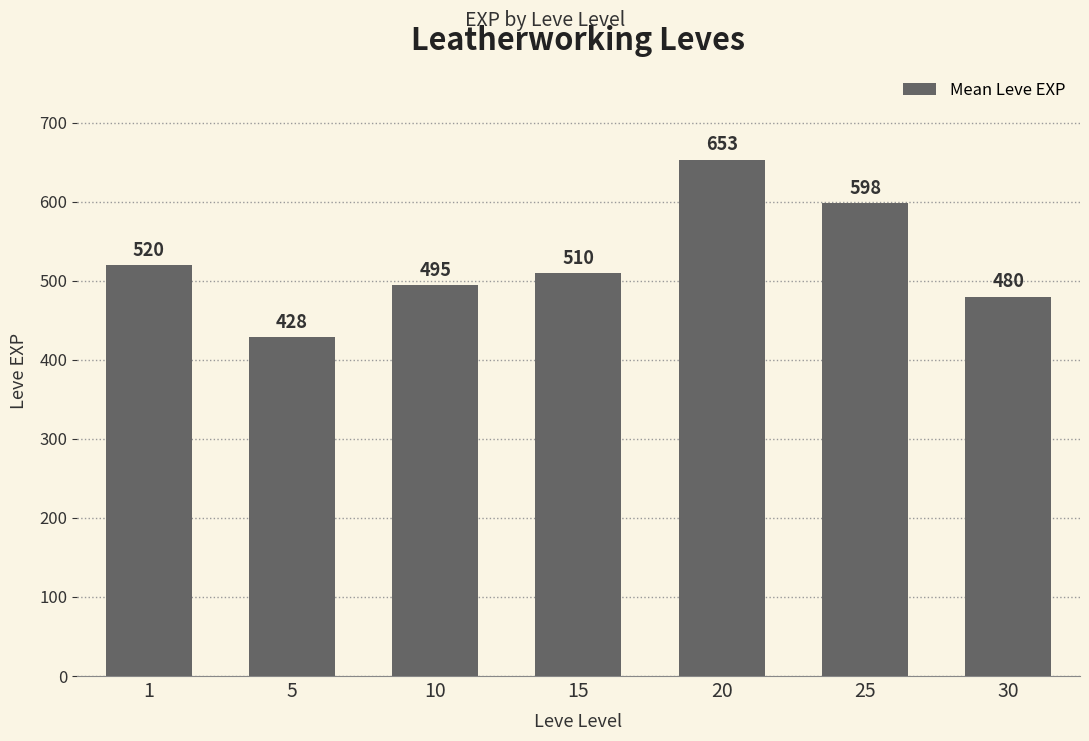

Is it true that the value at 20 is 653.3?

True